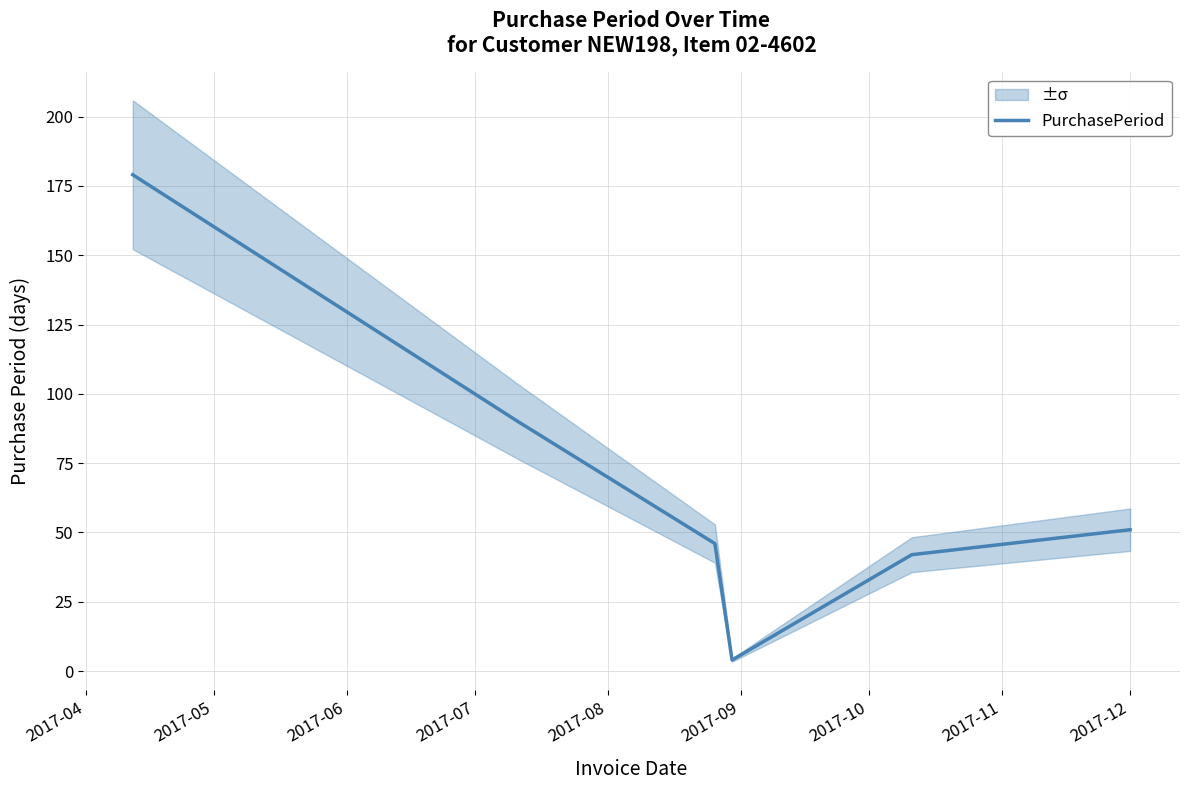

Does the chart have visible grid lines?

Yes